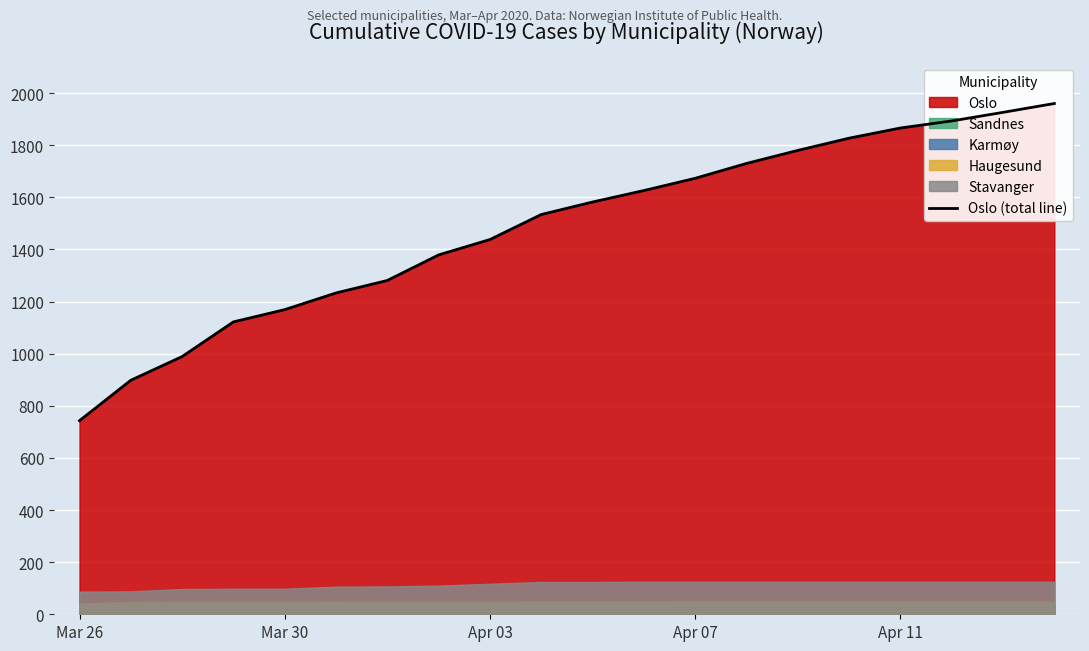

What is the sum of all values?

29649